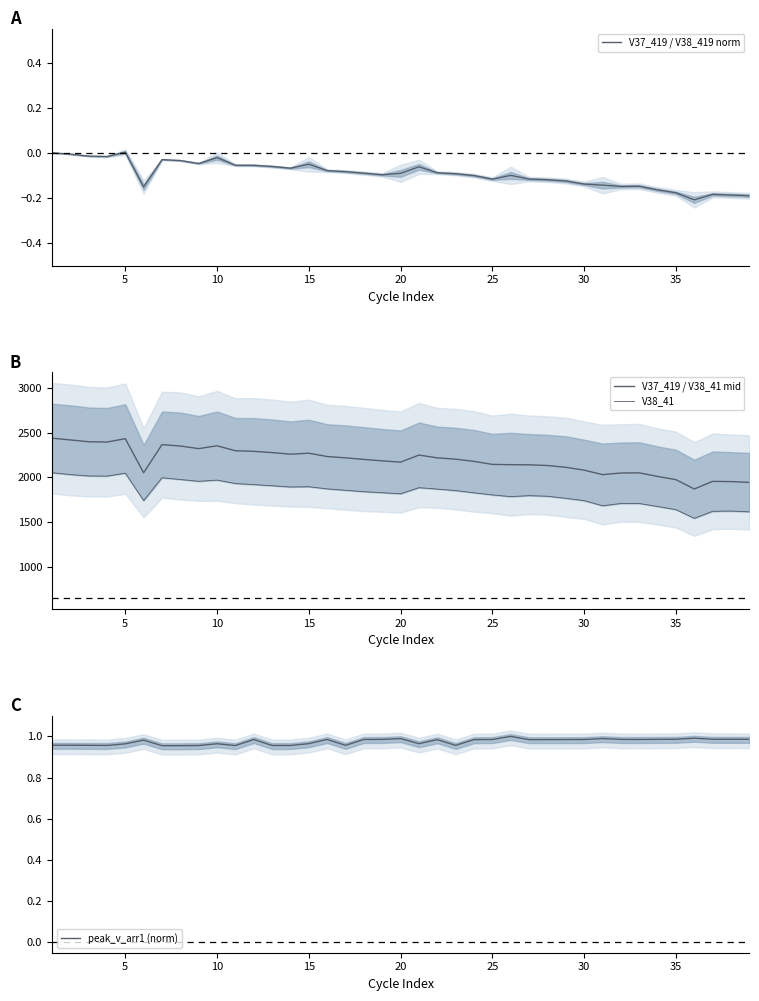

What is the total value across all series at 10?

4320.4